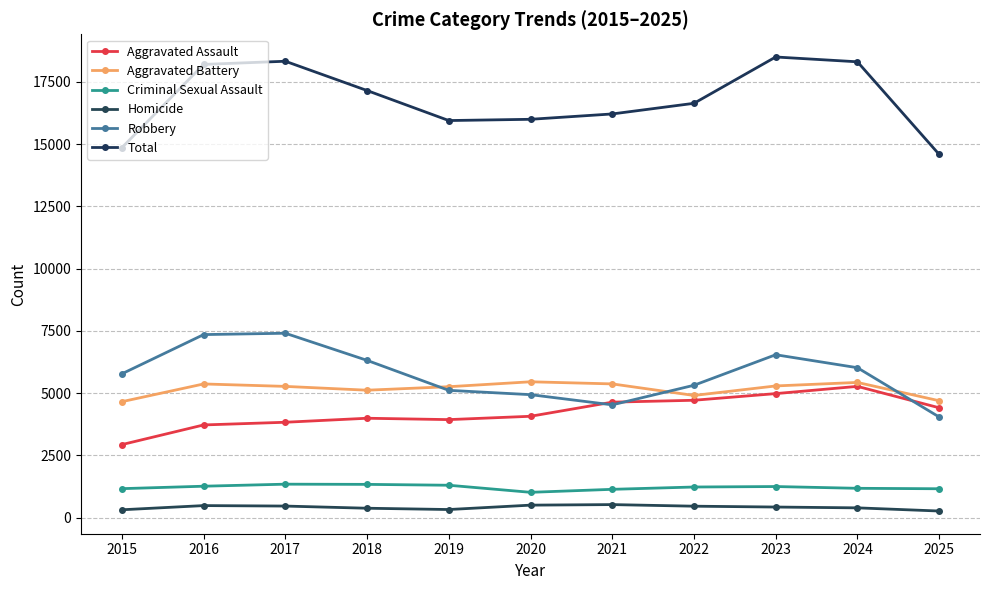

The Robbery series shows 5115 at 2019. True or false?

True